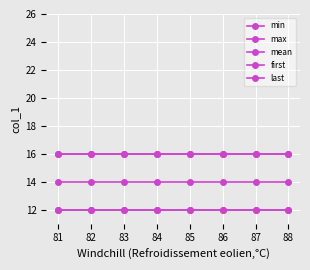

Is this an area chart (filled region under the line)?

No